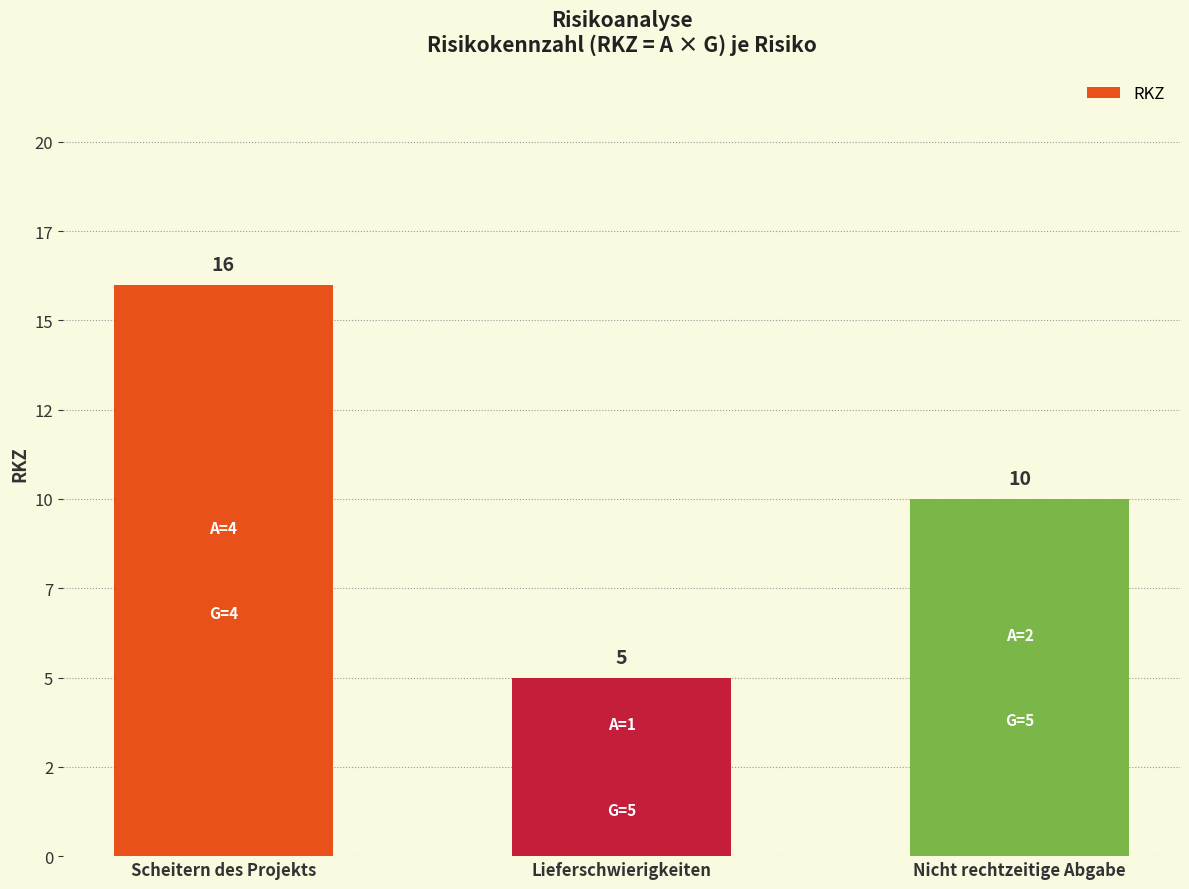

Are the bars horizontal?

No